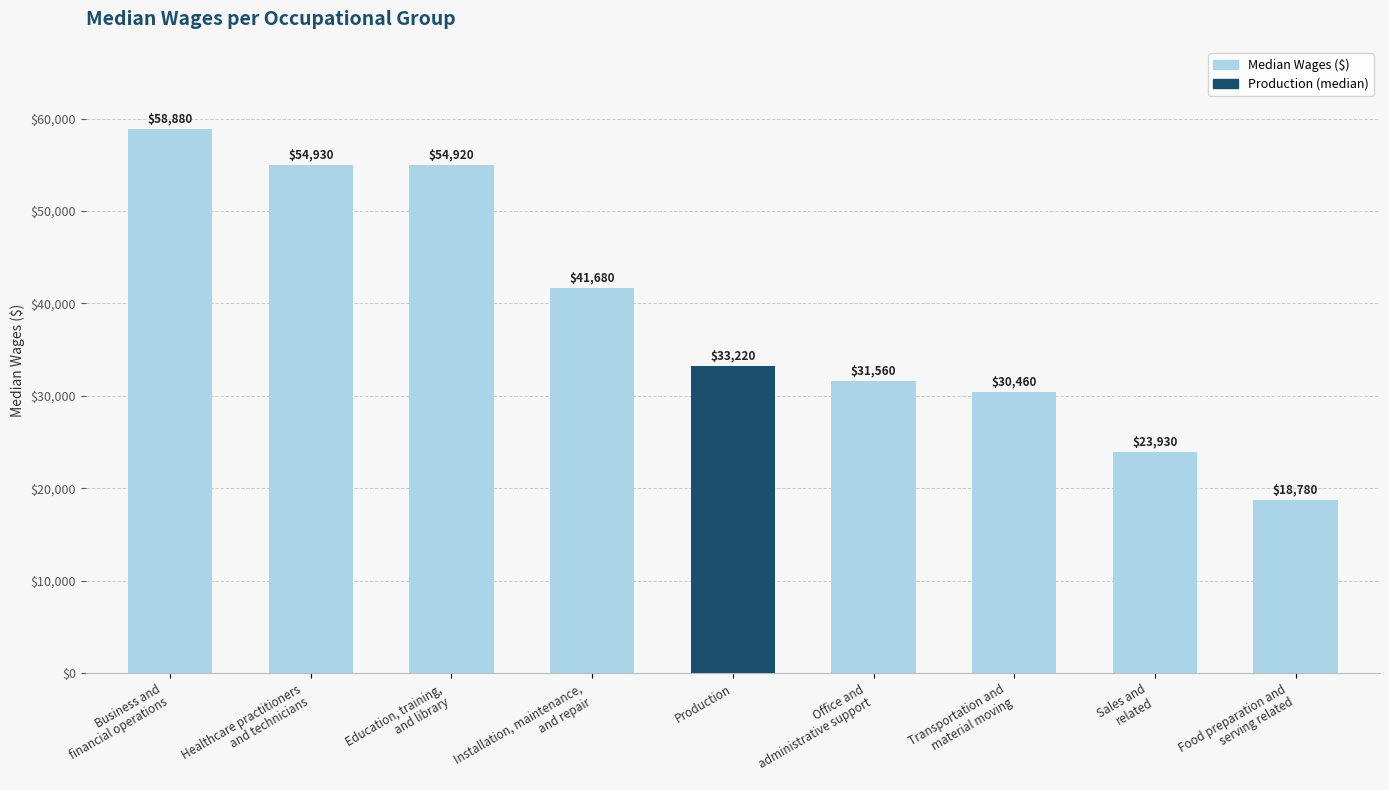

Reading right to left, extract all data points from this chart.

18780	23930	30460	31560	33220	41680	54920	54930	58880